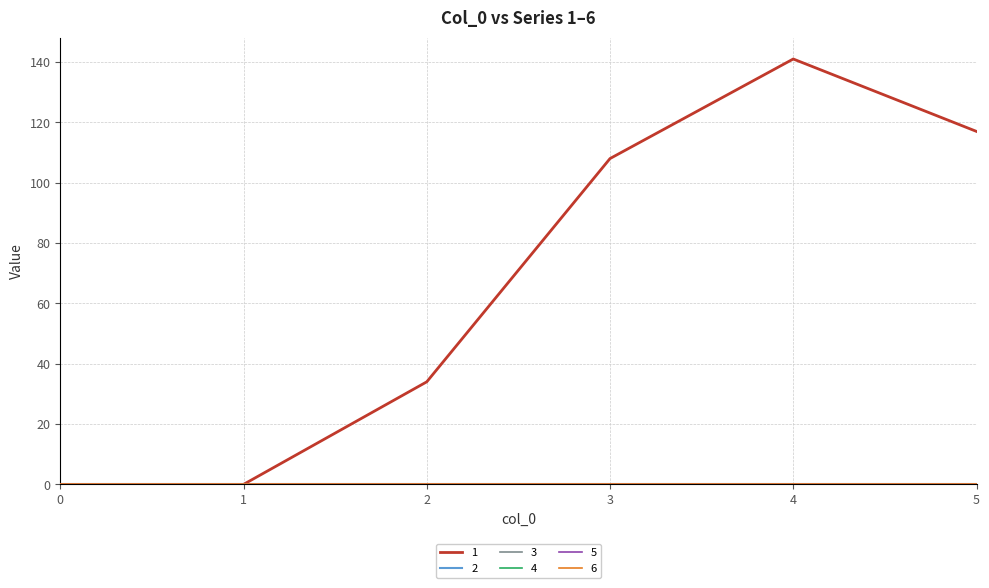

Reading left to right, extract all data points from this chart.

1: 0	0	34	108	141	117
2: 0	0	0	0	0	0
3: 0	0	0	0	0	0
4: 0	0	0	0	0	0
5: 0	0	0	0	0	0
6: 0	0	0	0	0	0